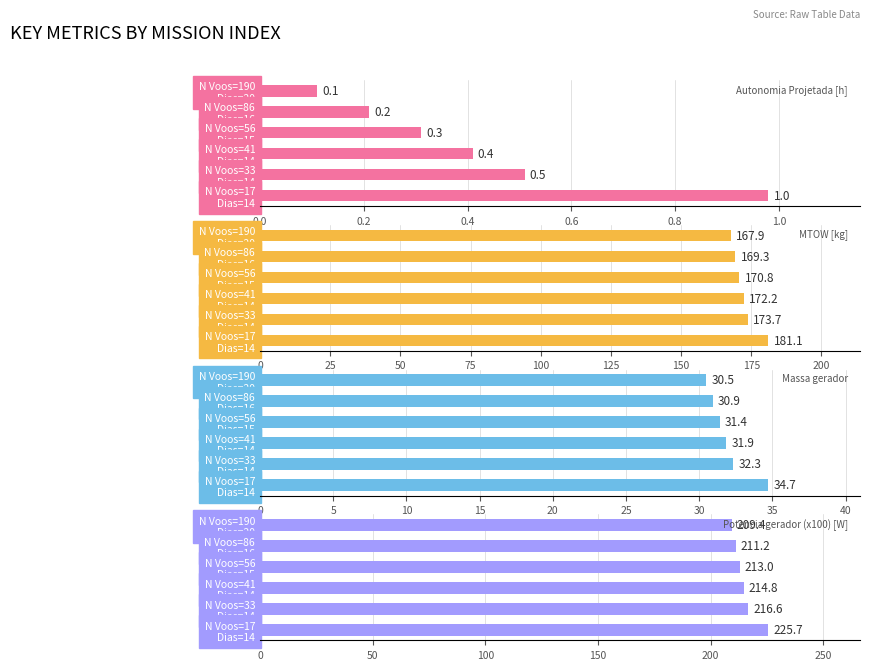

Does the chart contain any negative values?

No